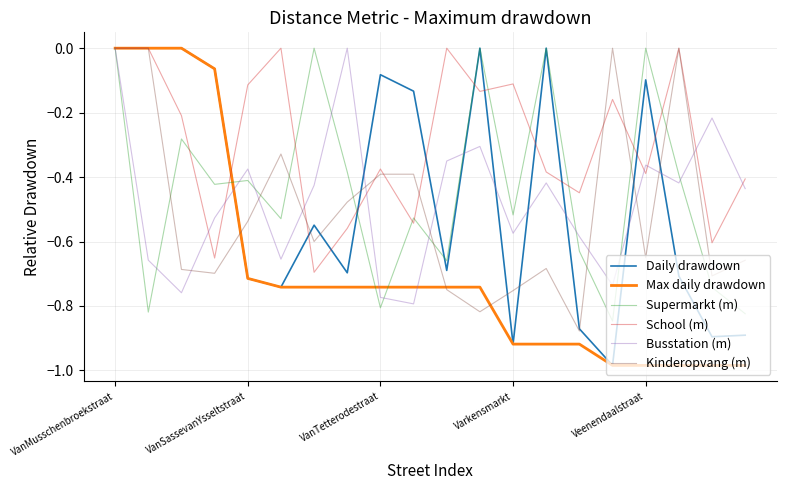

How many interior local valleys does the Supermarkt (m) series have?

7